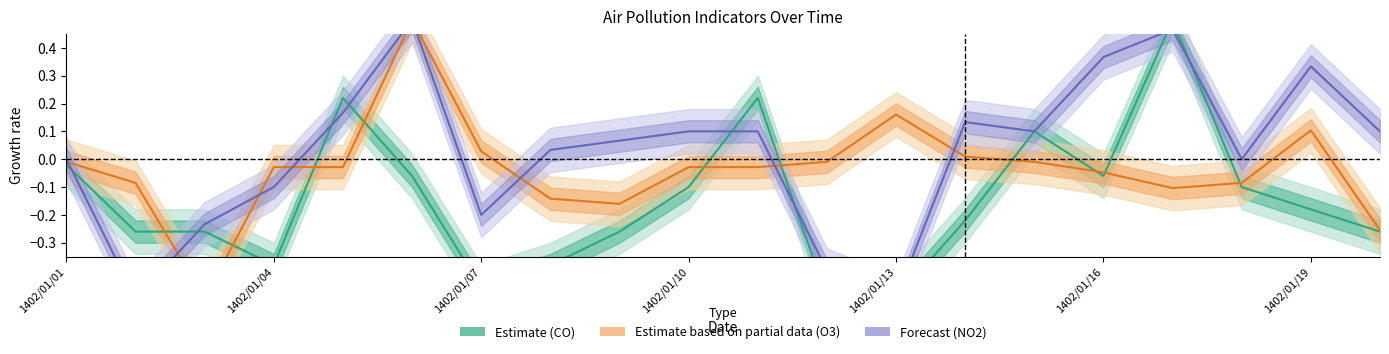

What is the highest value of the Estimate based on partial data (O3) series?

0.5